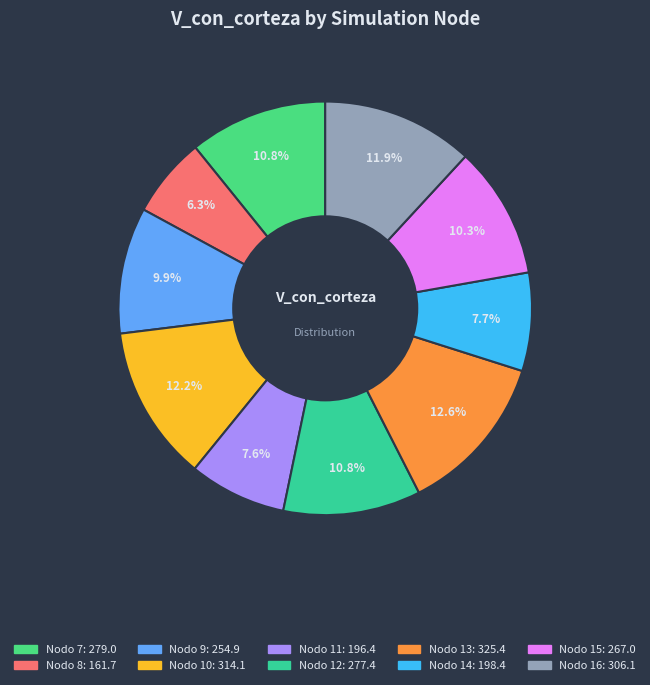

Which category has the biggest portion of the pie?

Nodo 13